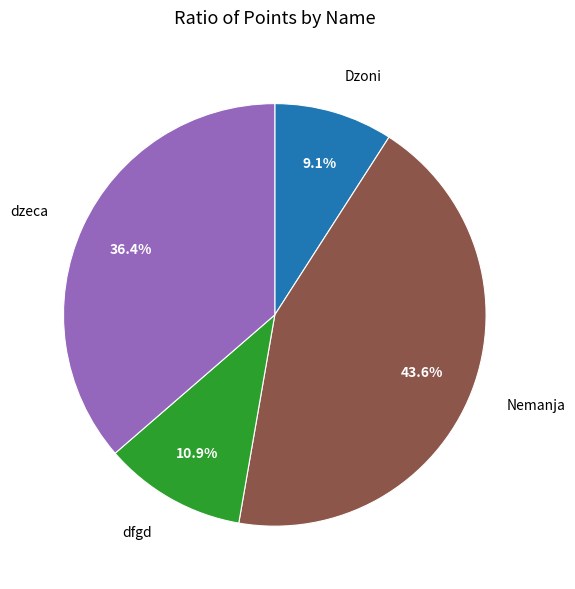

Does any single category account for the majority?

No